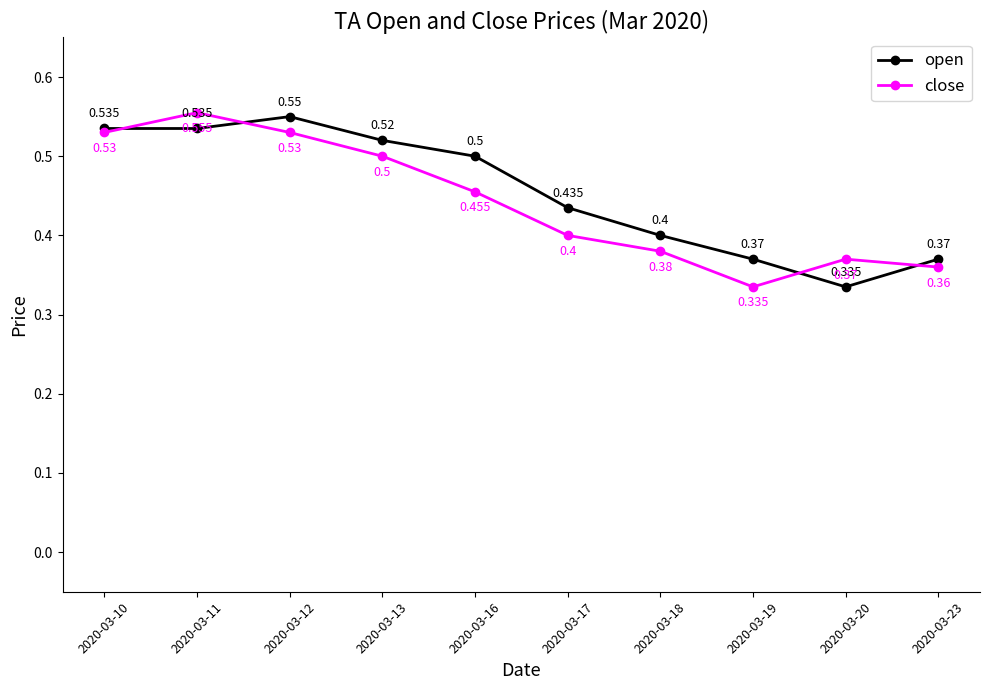

Which series has the widest spread of values?

close